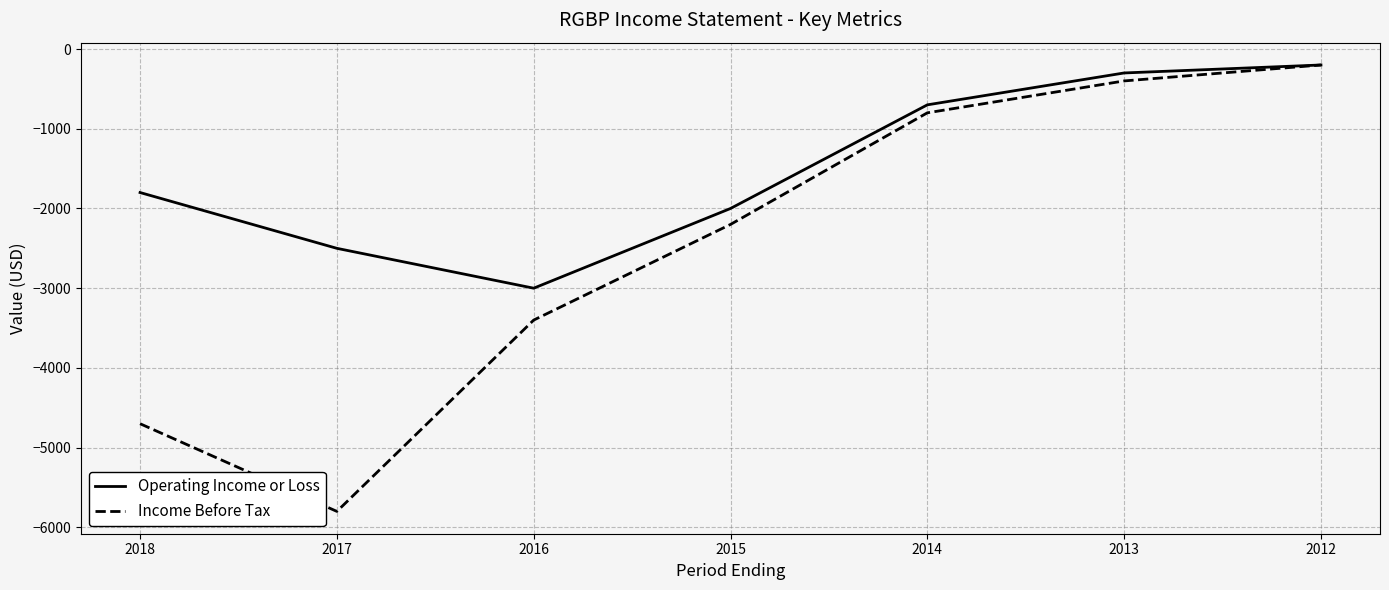

Where is Operating Income or Loss nearest to the value -1600?

2018